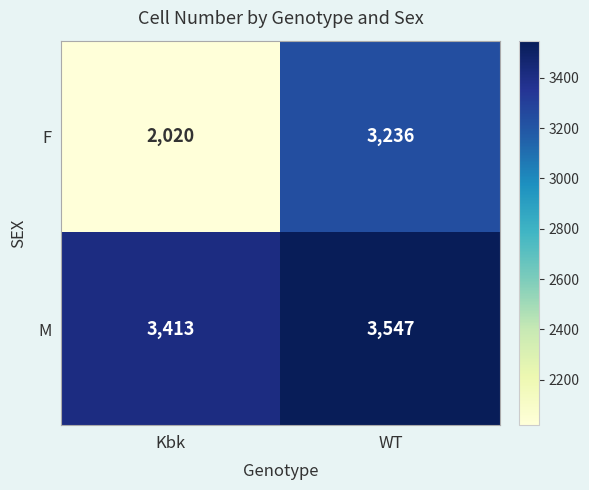

Reading left to right, extract all data points from this chart.

F: 2020	3236
M: 3413	3547